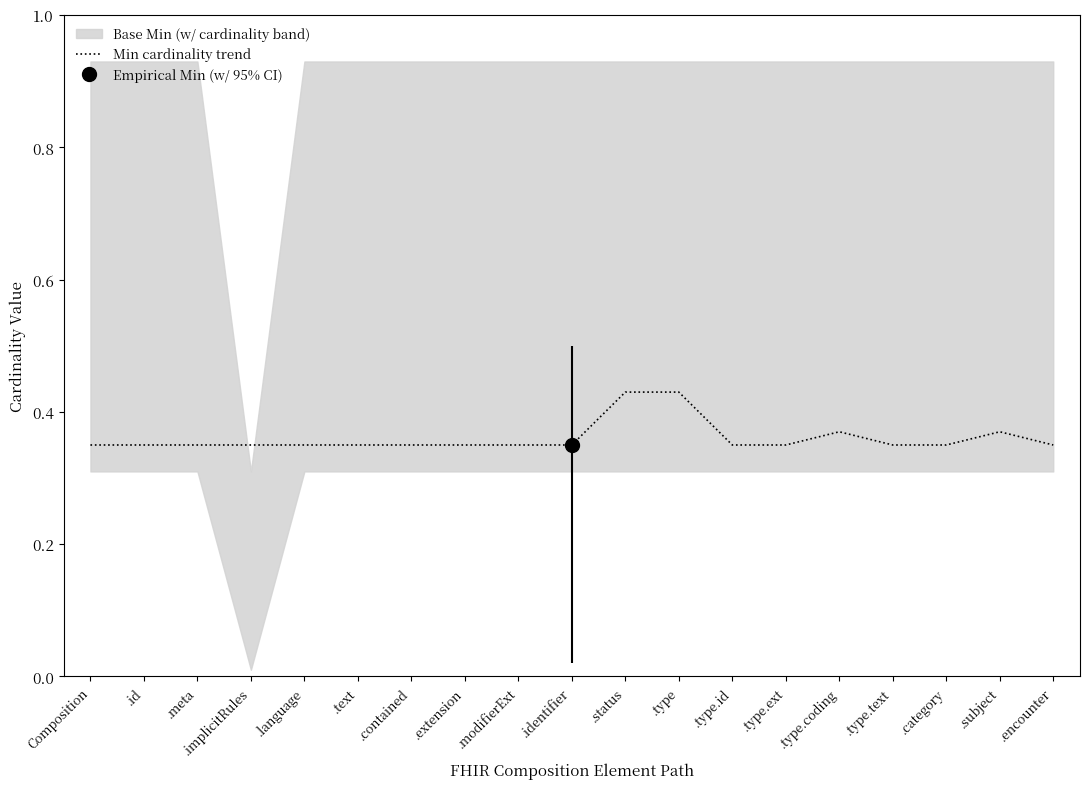

What position from the left is .language?

5